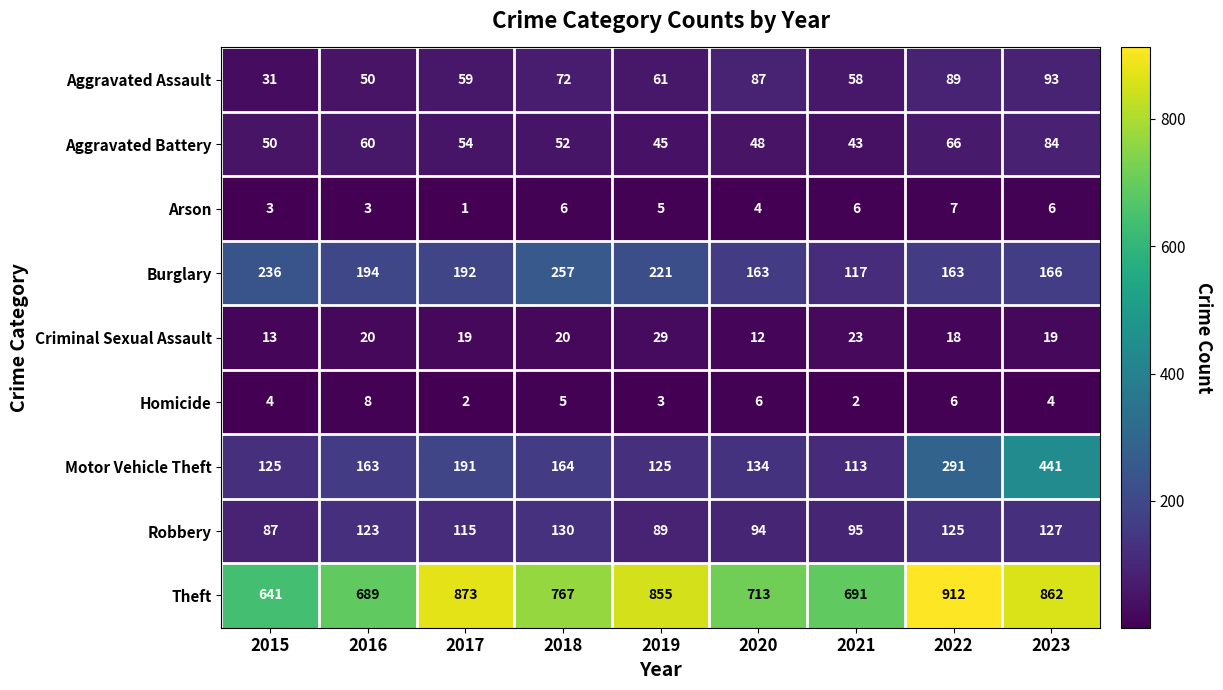

Where is Homicide nearest to the value 5?

2018